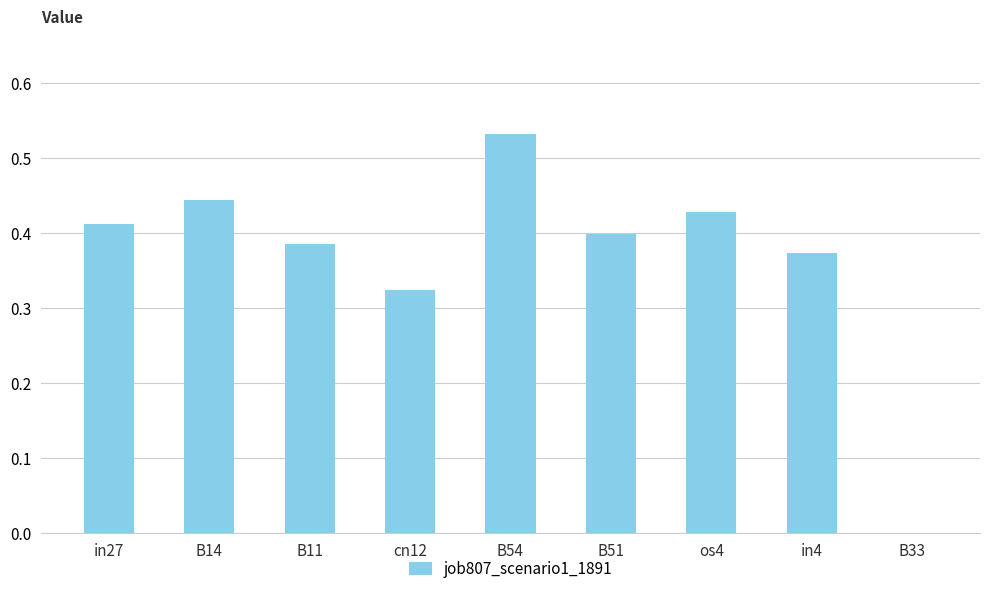

Are the bars horizontal?

No